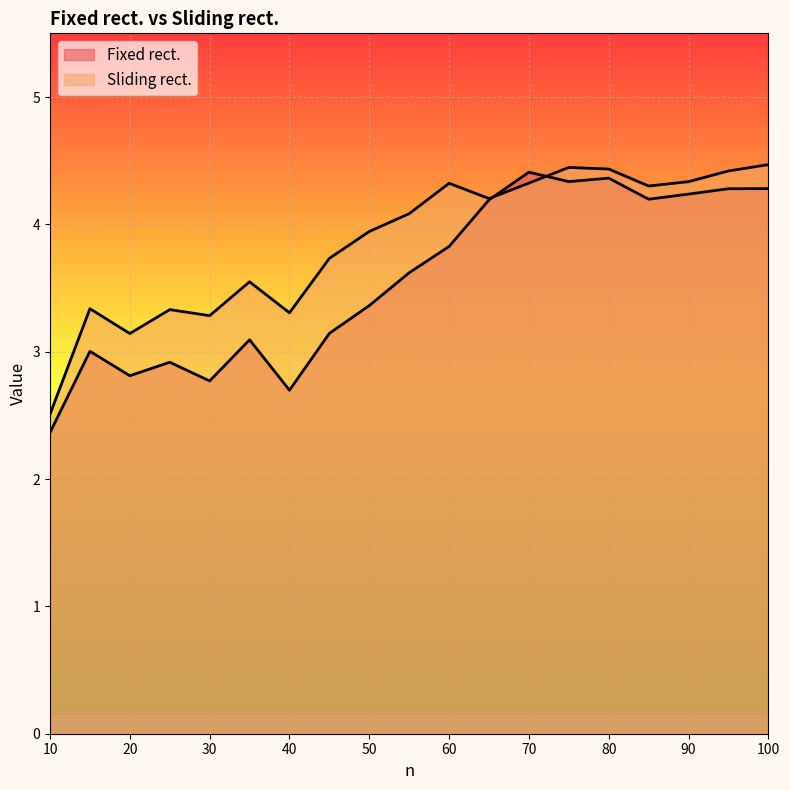

Does the chart display data point markers on the line(s)?

No